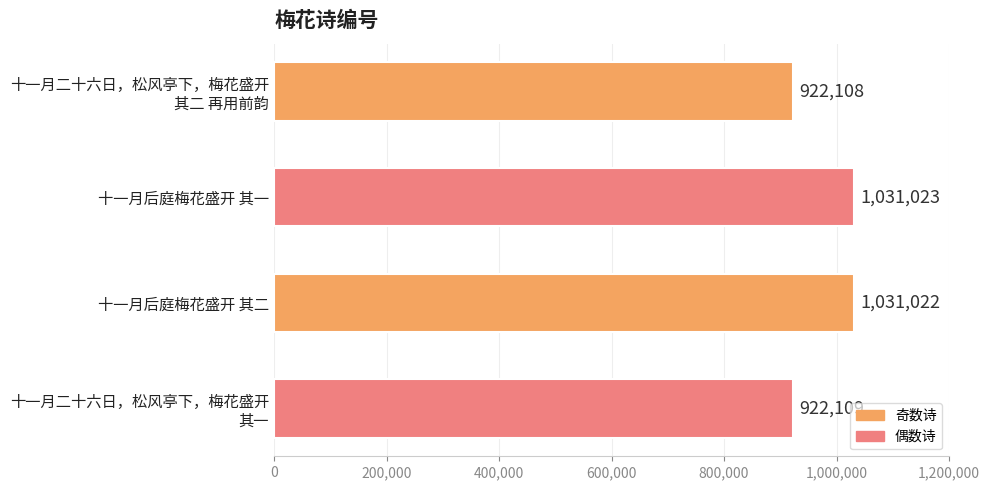

The chart shows a value of 1476244 at 十一月后庭梅花盛开 其一. True or false?

False